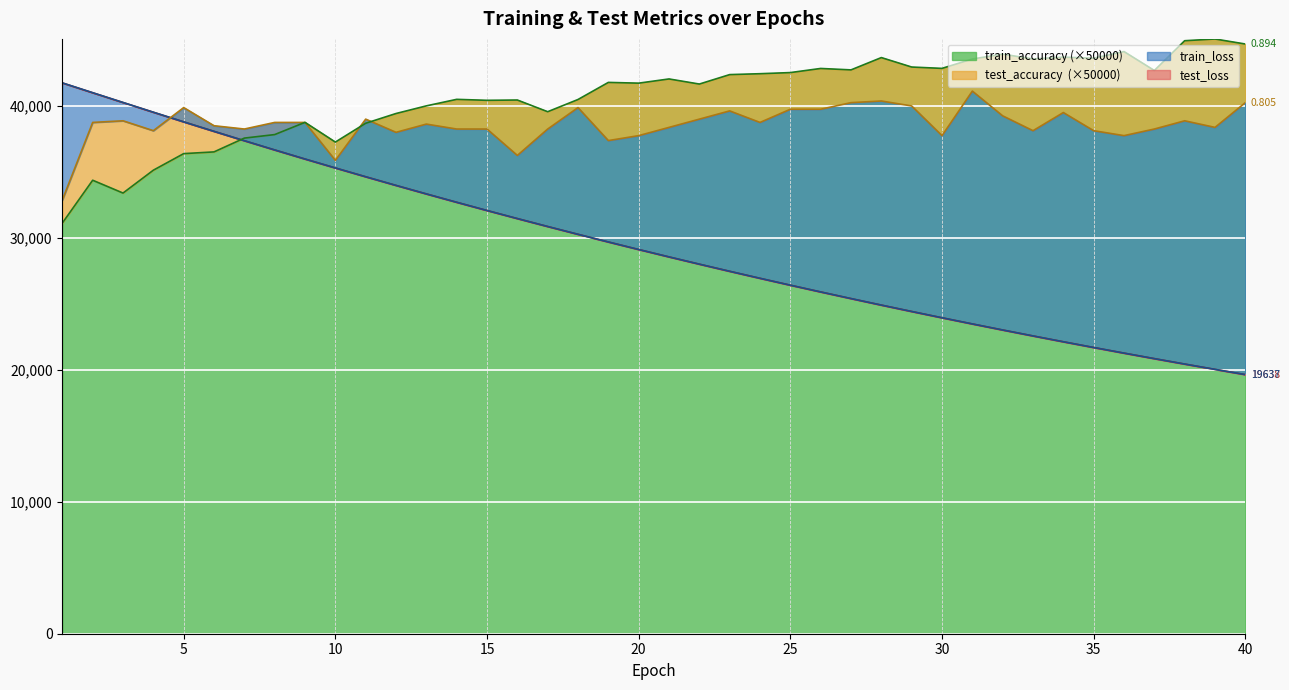

At which label does train_loss reach its minimum?

40